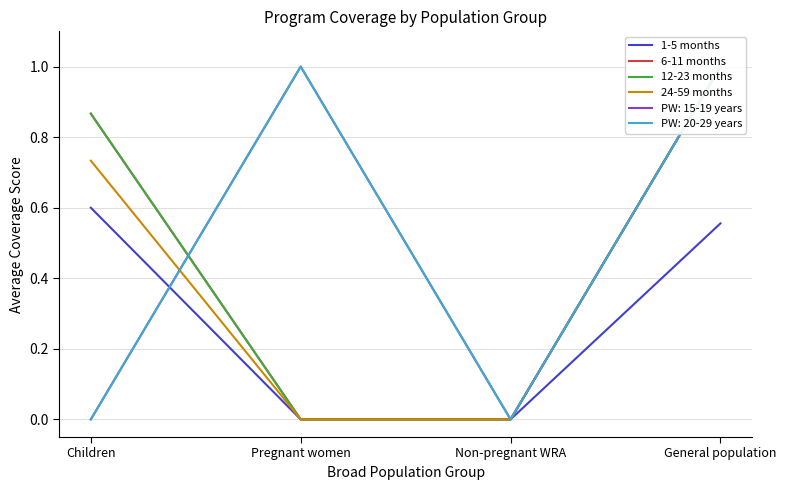

Is the value of 6-11 months at General population greater than the value of 24-59 months at General population?

No